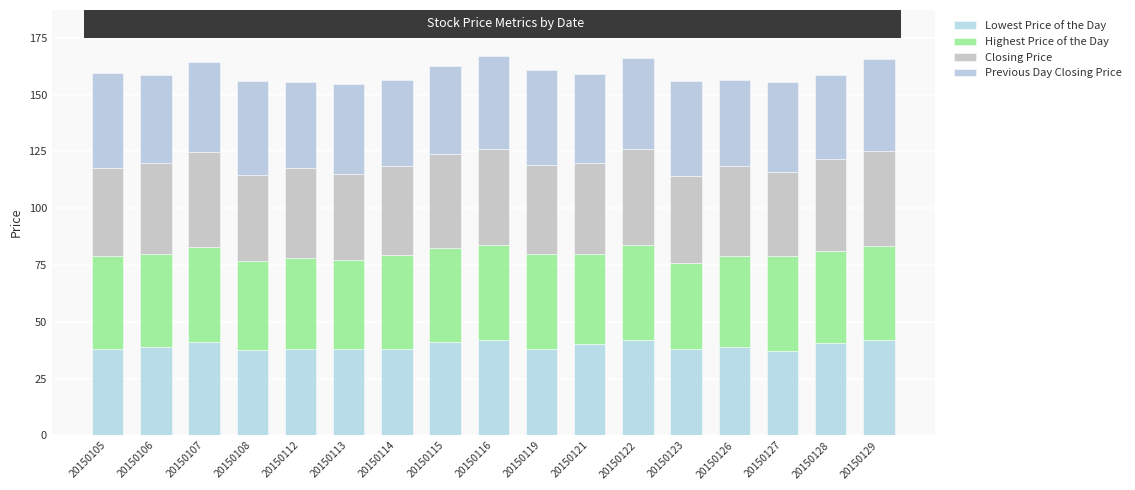

Does the chart contain any negative values?

No